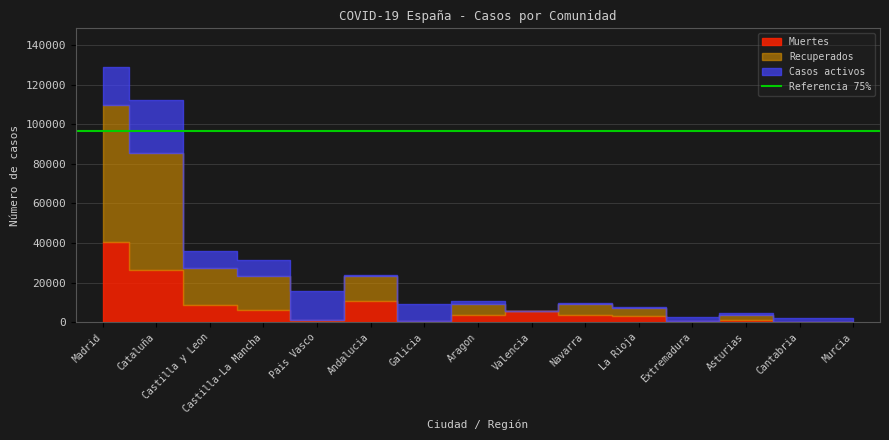

What is the spread (max minus min) of values at Cataluña?

32816